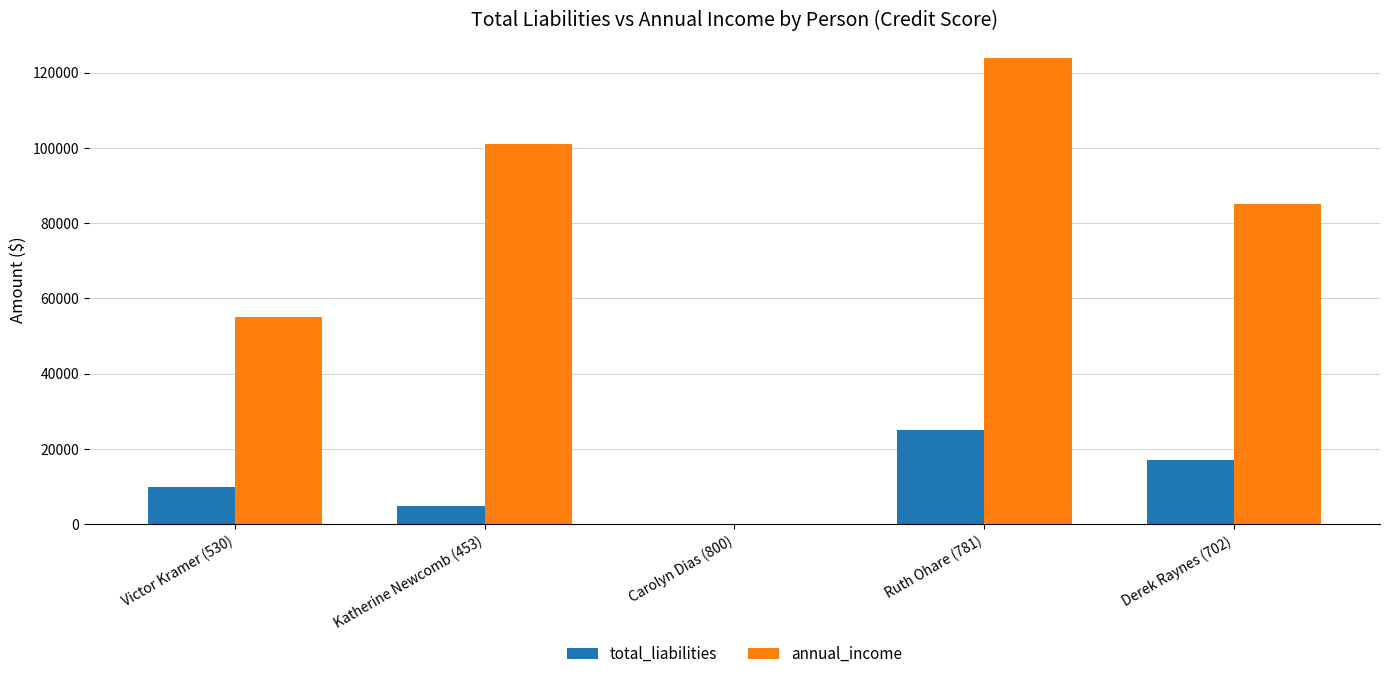

What is the total value across all series at Derek Raynes (702)?

102000